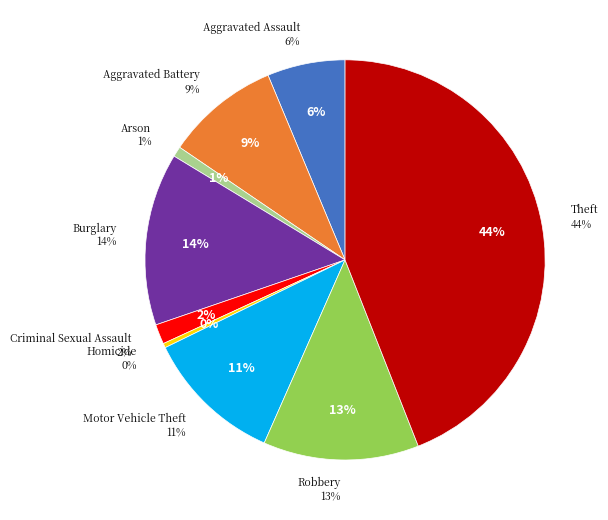

What is the total percentage of Burglary and Aggravated Assault?

20.2%